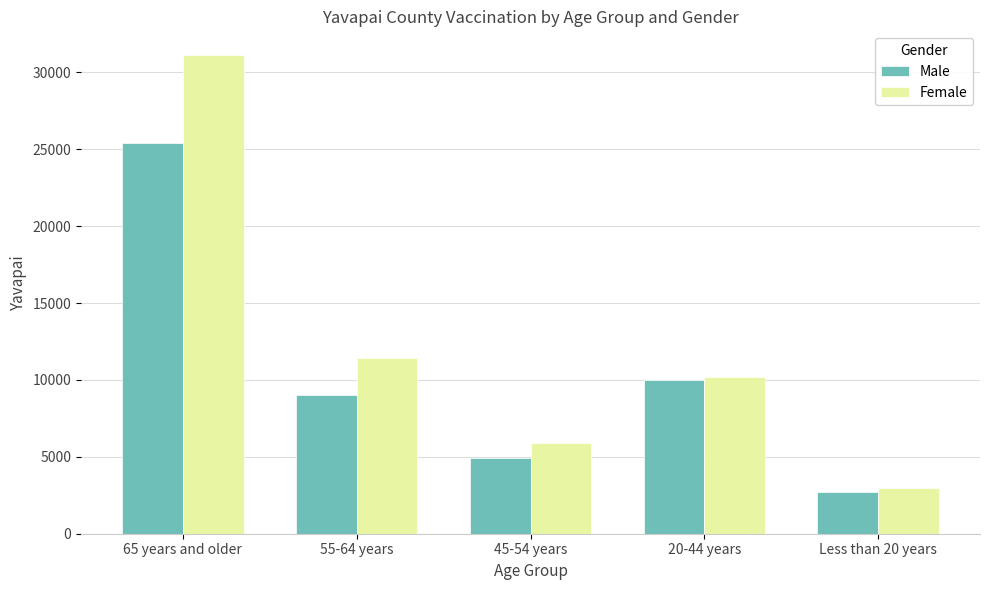

Does the chart contain any negative values?

No